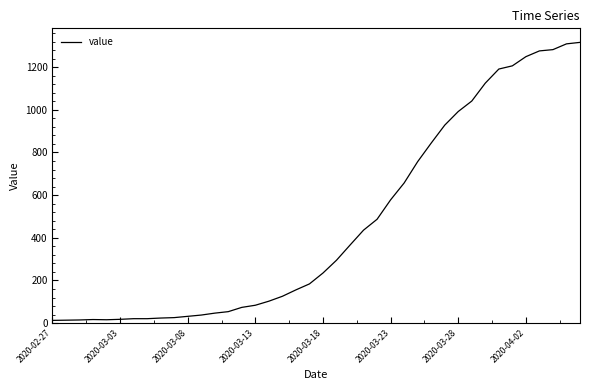

What is the maximum value shown in the chart?

1316